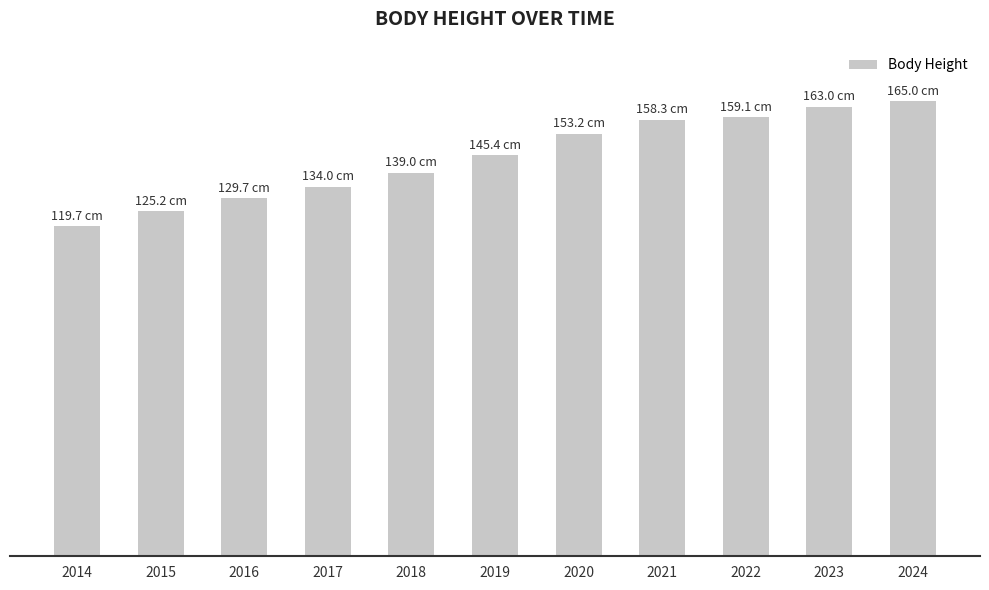

Rank the categories by value from highest to lowest.

2024, 2023, 2022, 2021, 2020, 2019, 2018, 2017, 2016, 2015, 2014